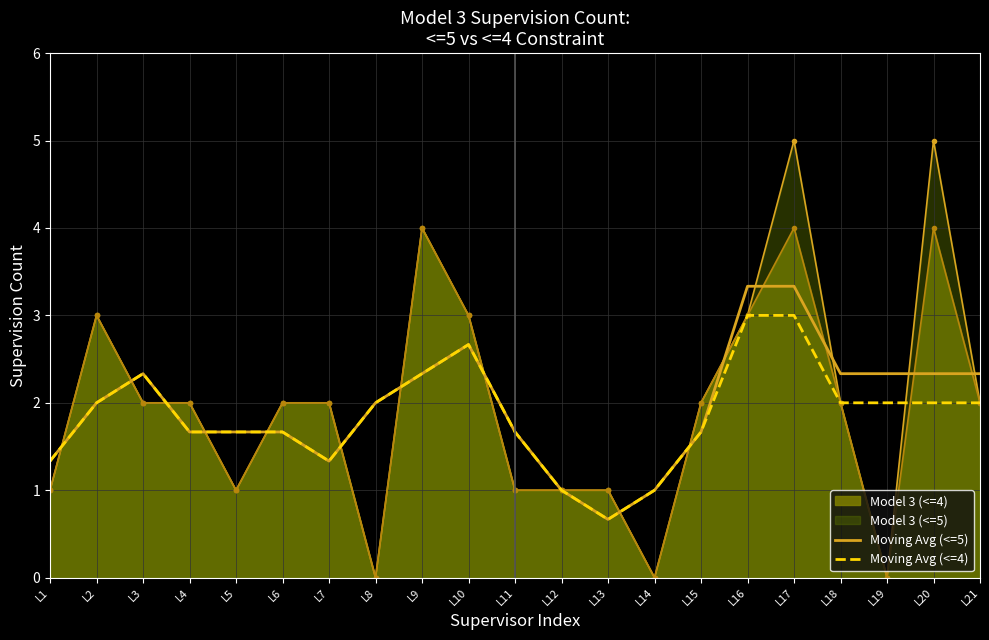

What is the value of the Moving Avg (<=4) point at the 11th from the left?

1.7